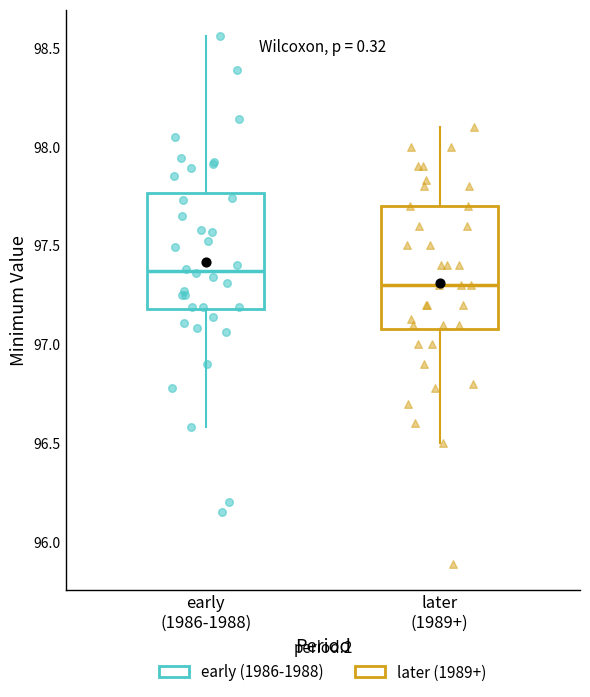

Which box's median line is the highest?

early (1986-1988)